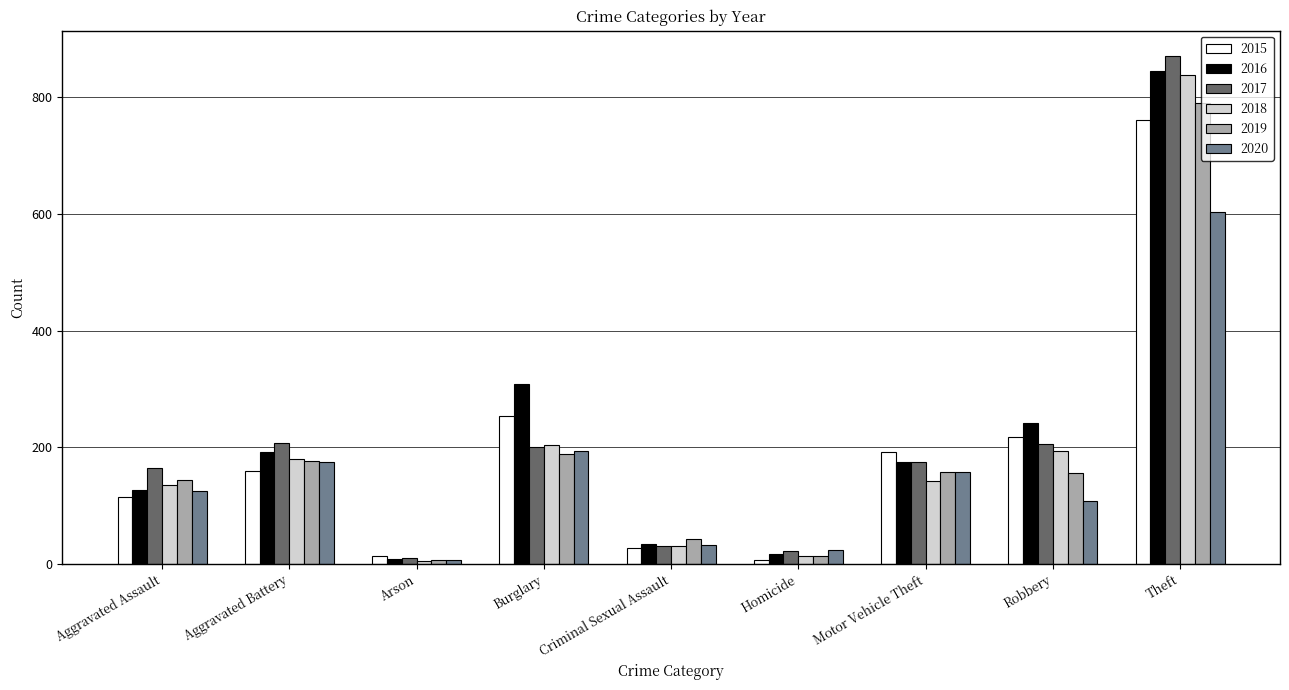

What is the highest value of the 2016 series?

846